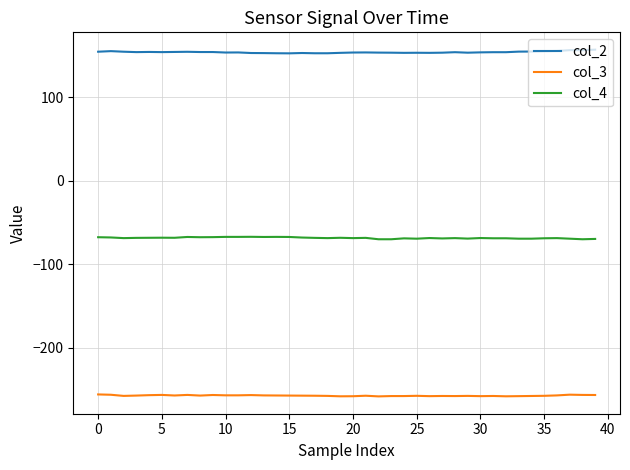

List the series in order of their overall mean, highest first.

col_2, col_4, col_3